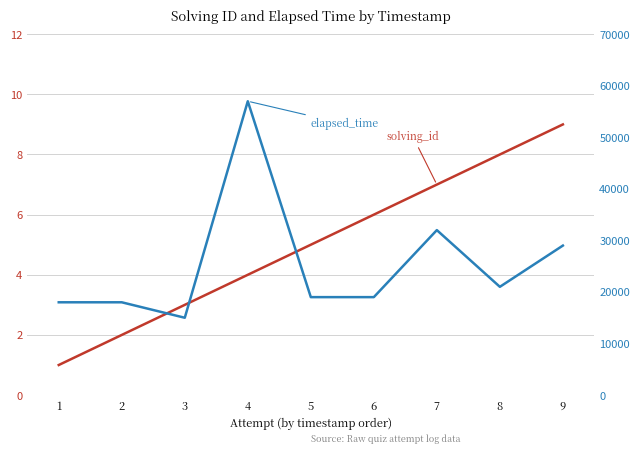

What is the value of the elapsed_time point at the 2nd from the left?

18000